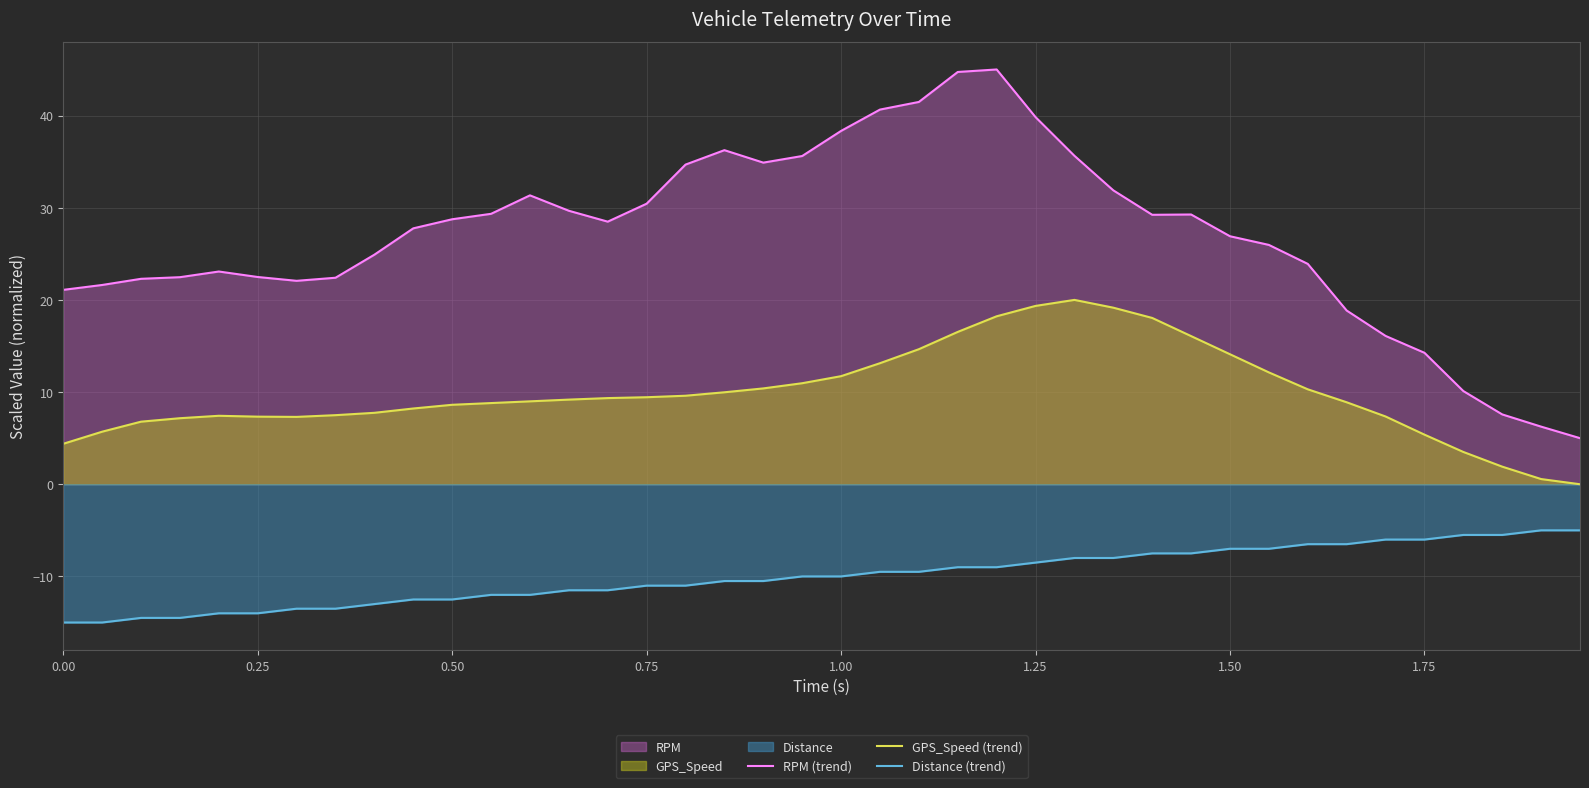

What is the maximum value for GPS_Speed (trend)?

20.0